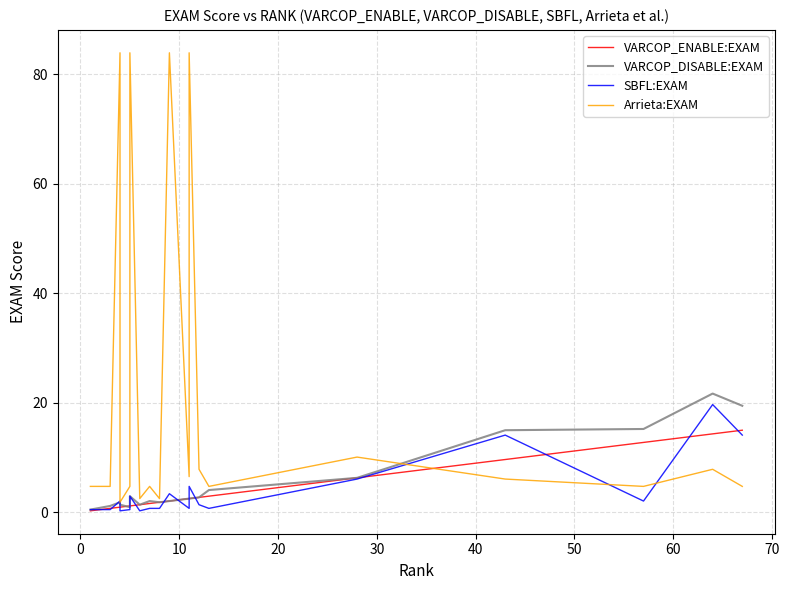

What are all the series names shown in the legend?

VARCOP_ENABLE:EXAM, VARCOP_DISABLE:EXAM, SBFL:EXAM, Arrieta:EXAM